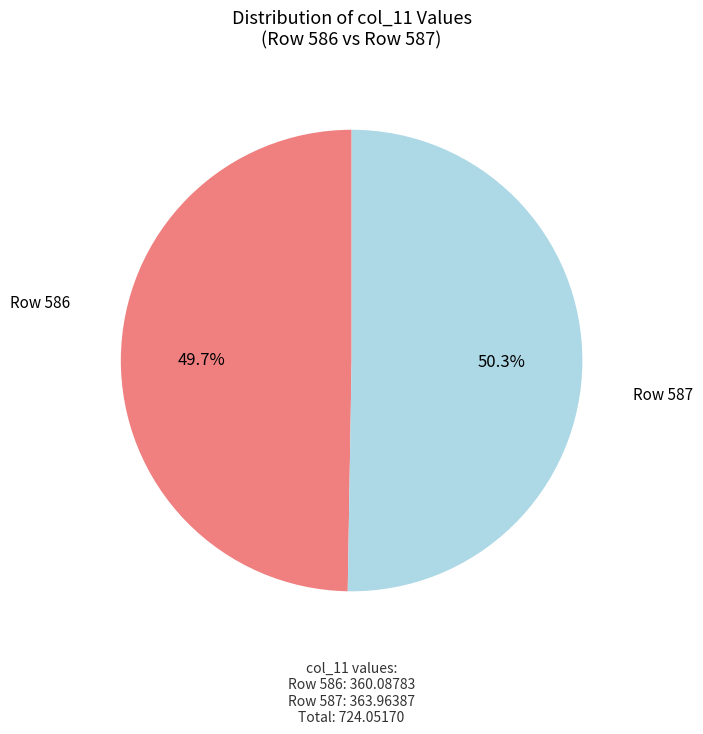

Which slice represents more than half of the pie?

Row 587